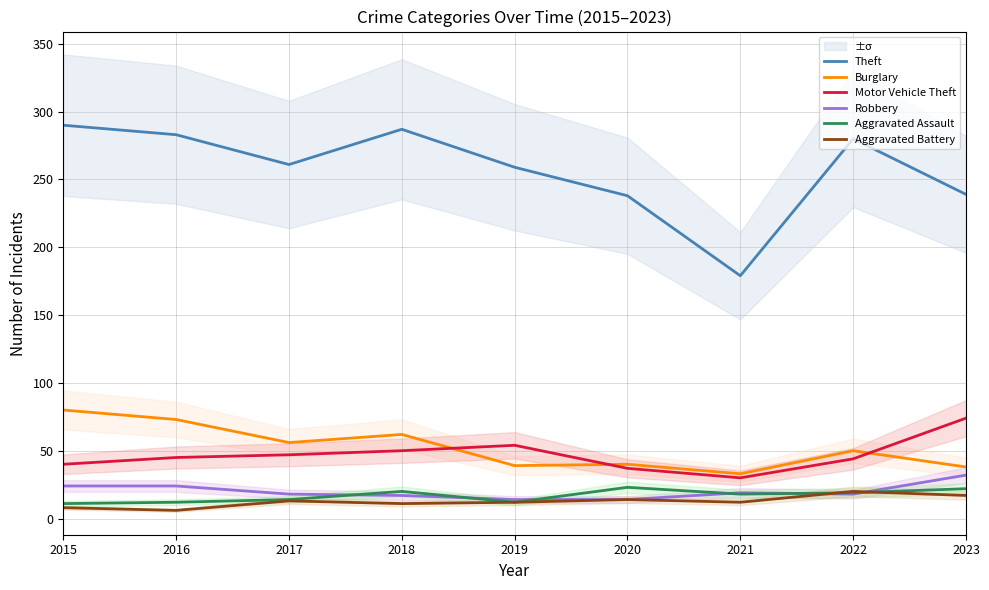

Which series has the largest total across all categories?

Theft